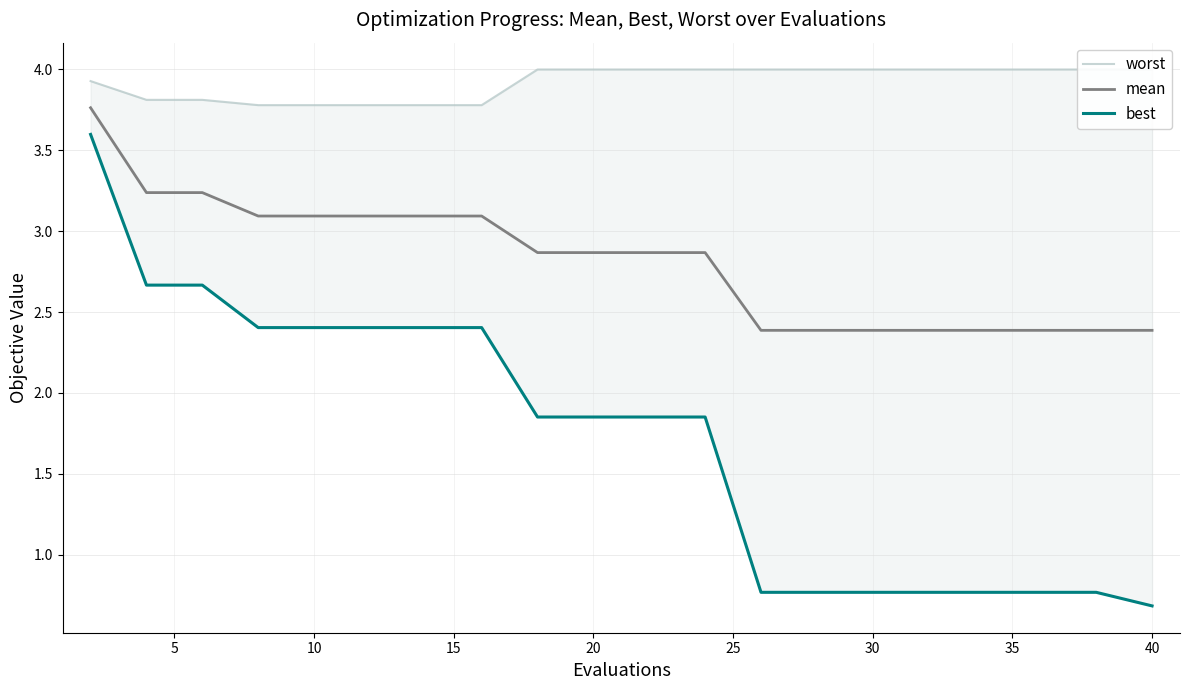

True or false: worst and best cross at least once.

False